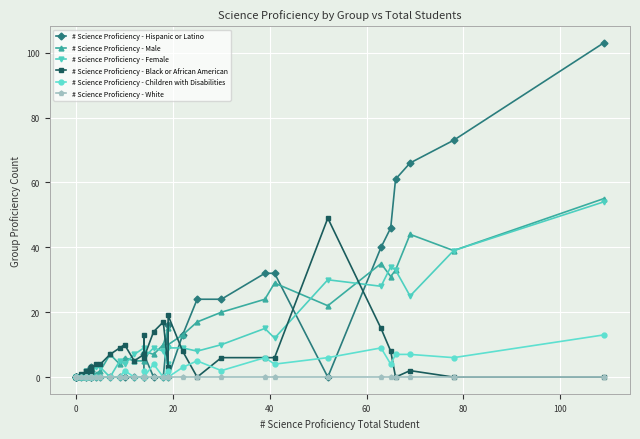

How many intersections are there between # Science Proficiency - Black or African American and # Science Proficiency - Female?

7